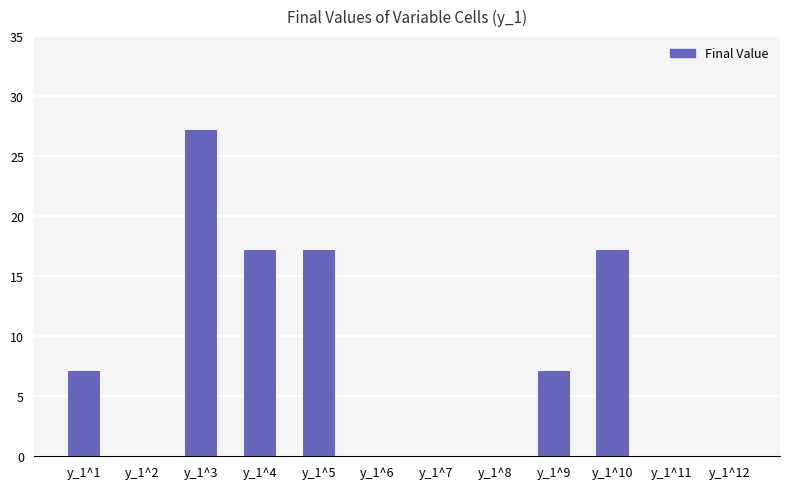

True or false: the data shows 7.1 at y_1^9.

True